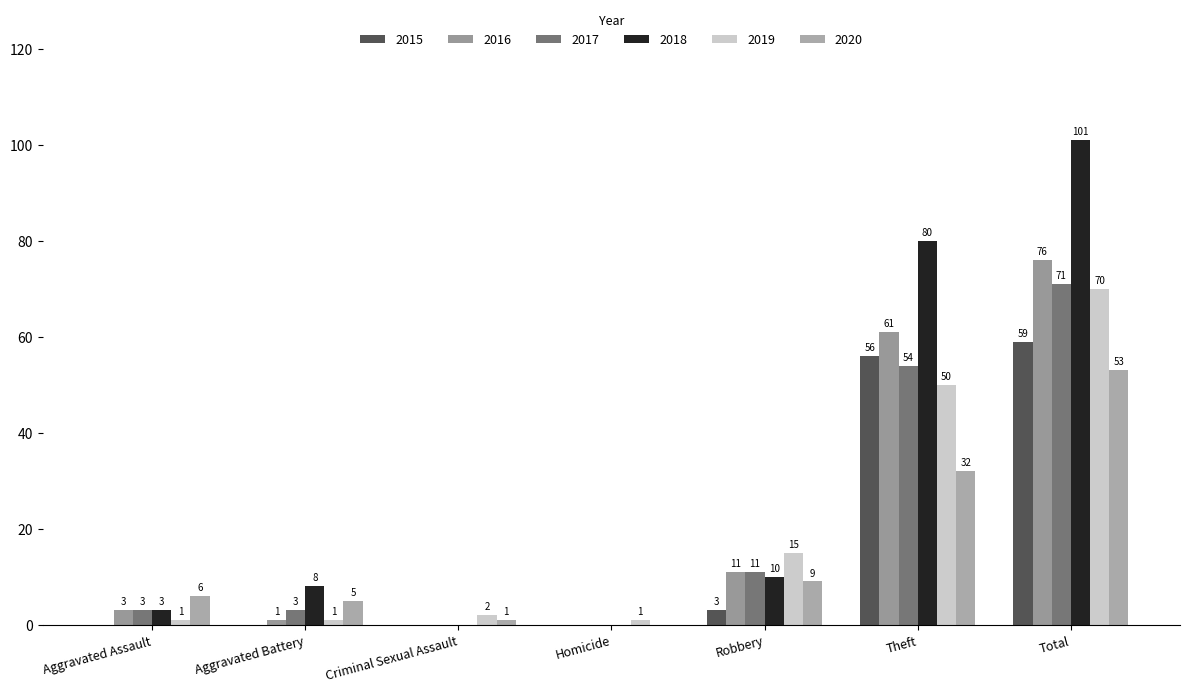

Reading left to right, transcribe all the data shown in this chart.

2015: Aggravated Assault=0	Aggravated Battery=0	Criminal Sexual Assault=0	Homicide=0	Robbery=3	Theft=56	Total=59
2016: Aggravated Assault=3	Aggravated Battery=1	Criminal Sexual Assault=0	Homicide=0	Robbery=11	Theft=61	Total=76
2017: Aggravated Assault=3	Aggravated Battery=3	Criminal Sexual Assault=0	Homicide=0	Robbery=11	Theft=54	Total=71
2018: Aggravated Assault=3	Aggravated Battery=8	Criminal Sexual Assault=0	Homicide=0	Robbery=10	Theft=80	Total=101
2019: Aggravated Assault=1	Aggravated Battery=1	Criminal Sexual Assault=2	Homicide=1	Robbery=15	Theft=50	Total=70
2020: Aggravated Assault=6	Aggravated Battery=5	Criminal Sexual Assault=1	Homicide=0	Robbery=9	Theft=32	Total=53